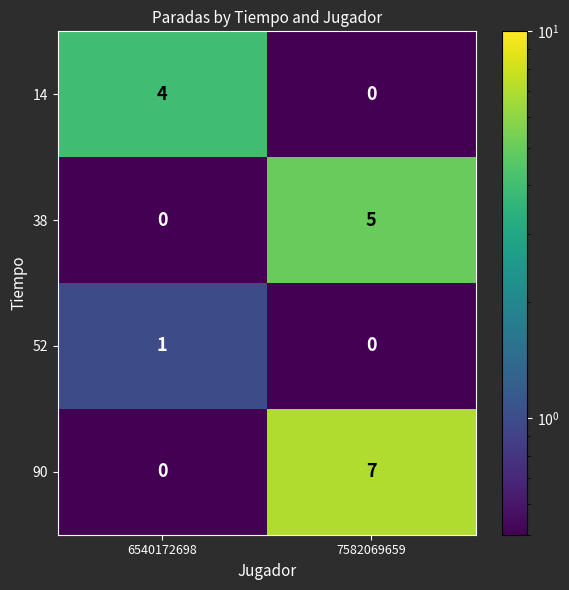

True or false: 14 has a value of -2 at 7582069659.

False